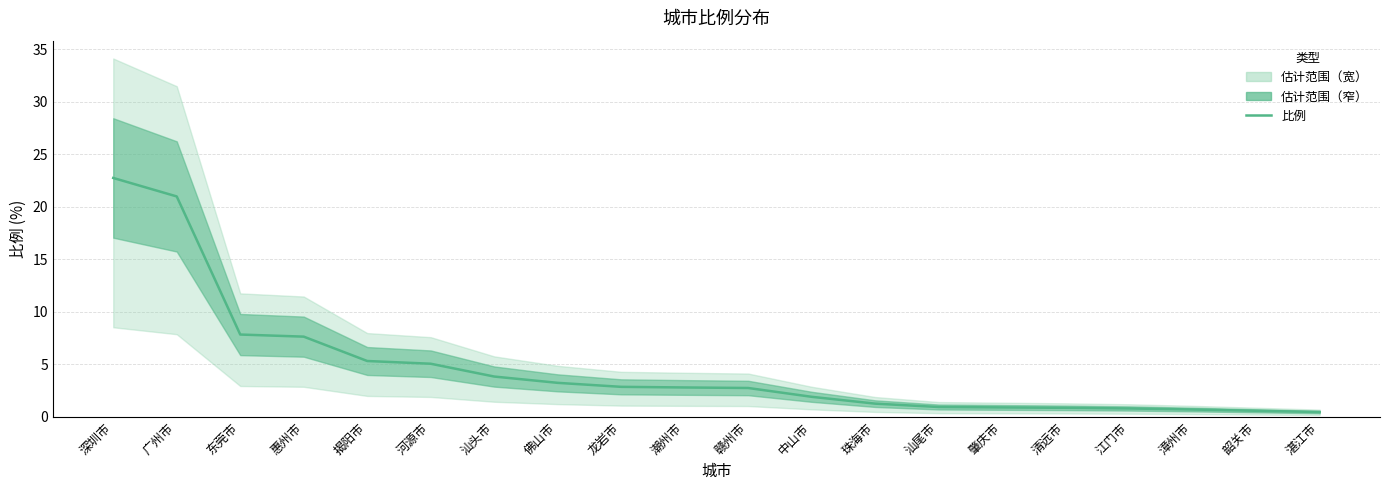

Rank the categories by value from highest to lowest.

深圳市, 广州市, 东莞市, 惠州市, 揭阳市, 河源市, 汕头市, 佛山市, 龙岩市, 潮州市, 赣州市, 中山市, 珠海市, 汕尾市, 肇庆市, 清远市, 江门市, 漳州市, 韶关市, 湛江市